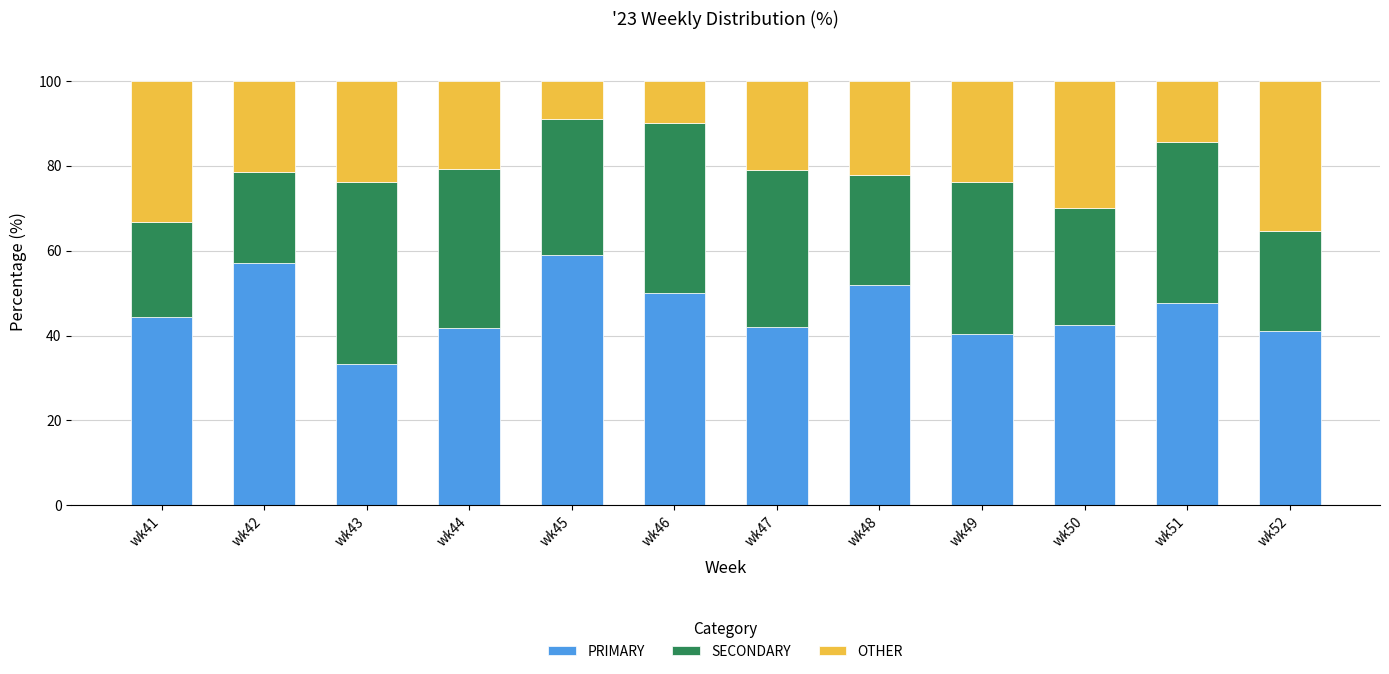

What is the minimum value for PRIMARY?

33.3